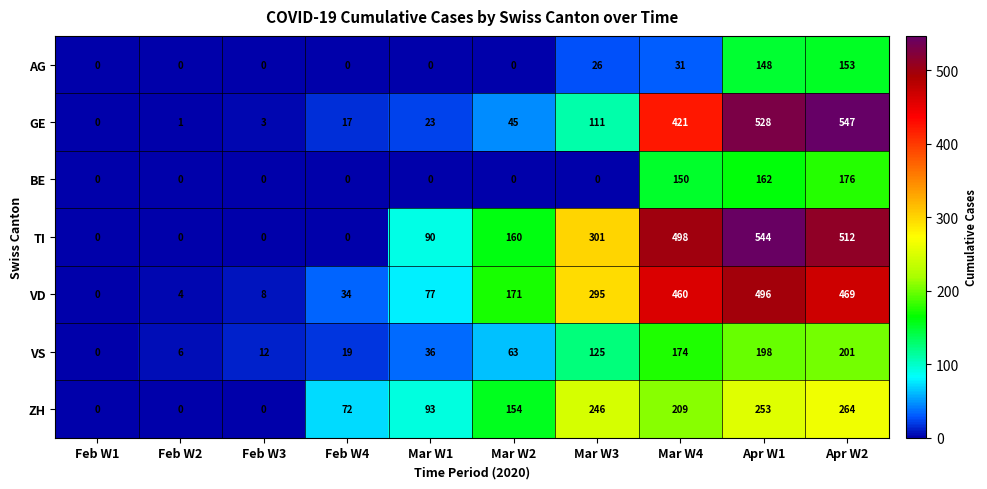

Which category has the highest value across all series?

Apr W2